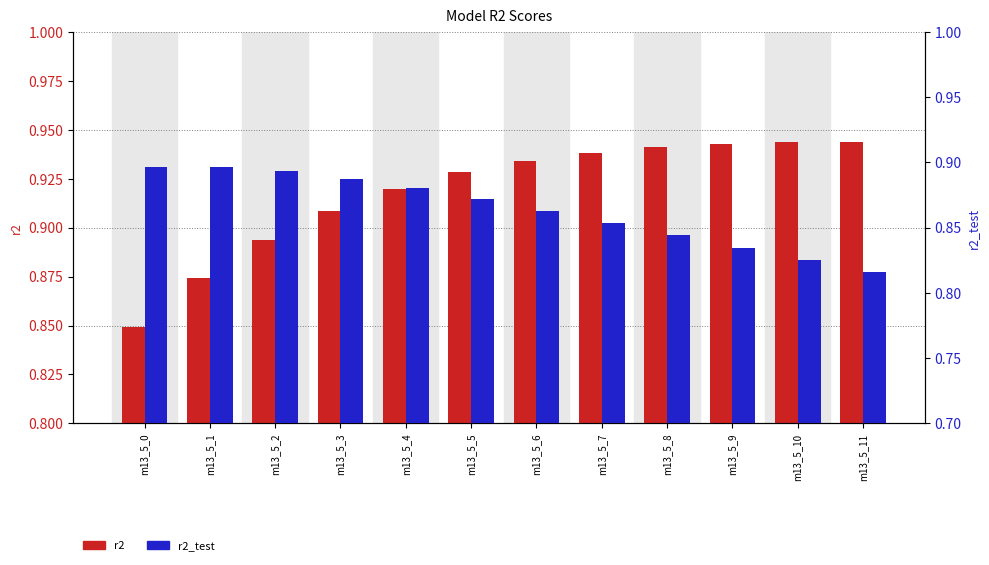

What is the greatest value displayed?

0.9